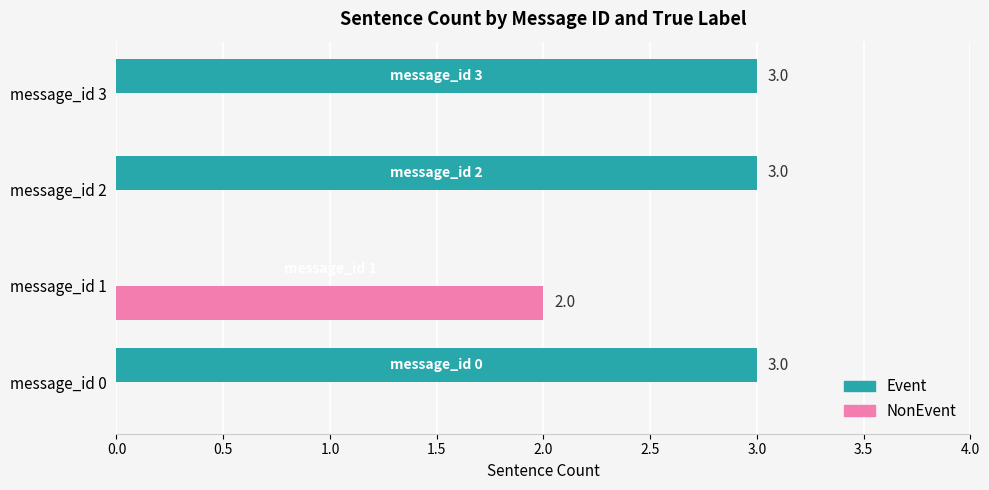

Which series has the largest total across all categories?

Event